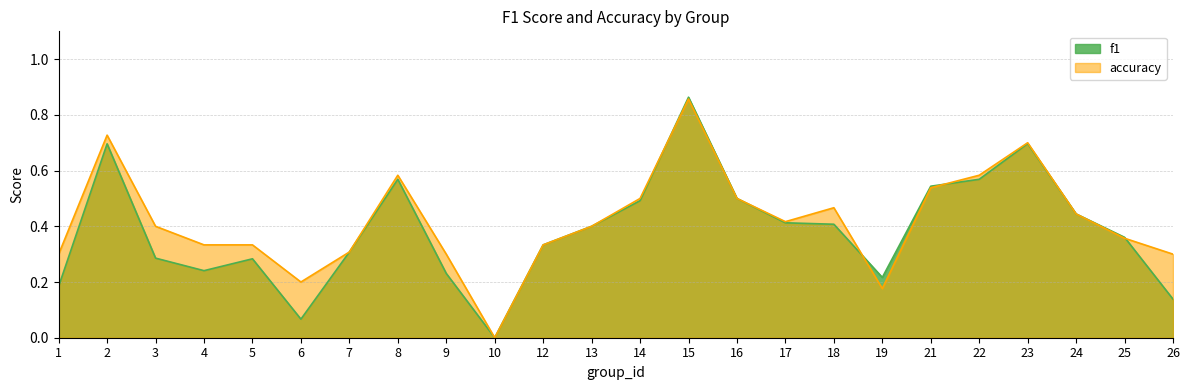

What are all the series names shown in the legend?

f1, accuracy